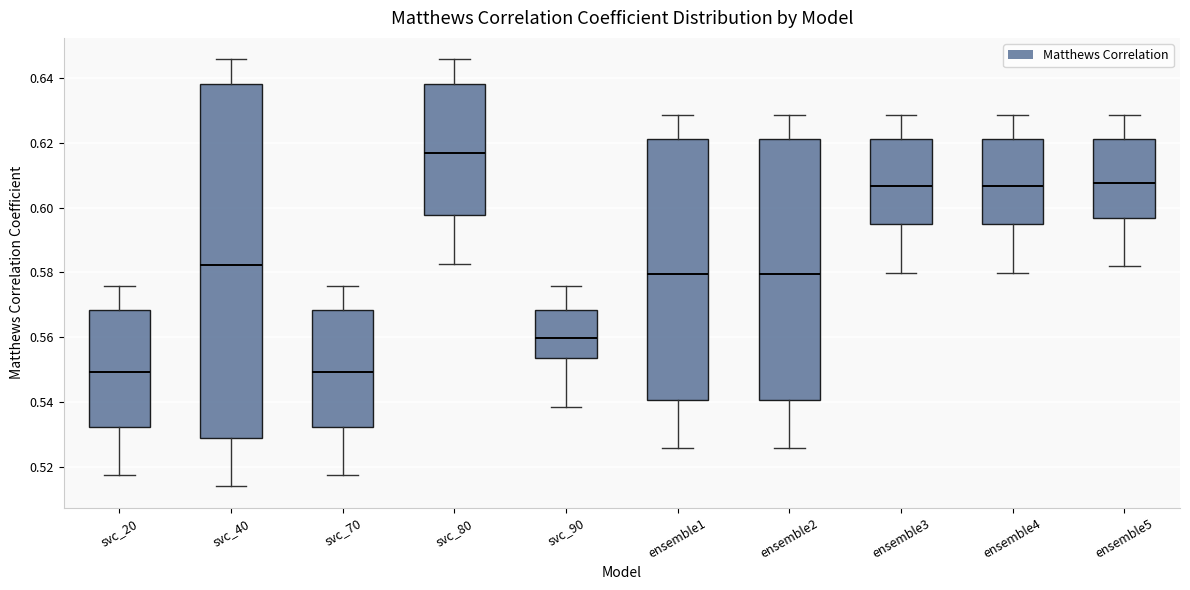

Which box is the tallest, from its lower edge to its upper edge?

svc_40